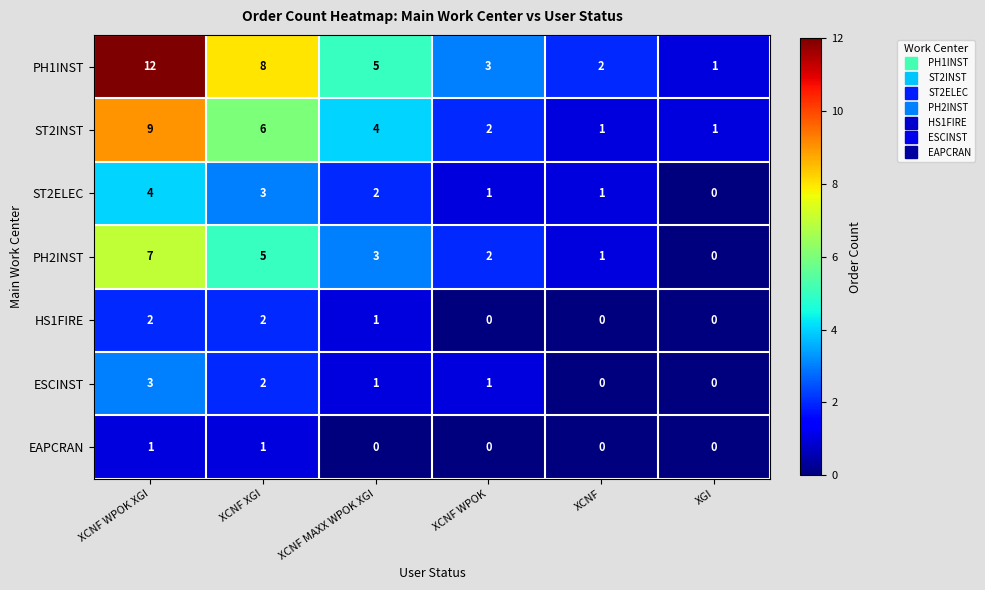

Count the number of categories in the chart.

6